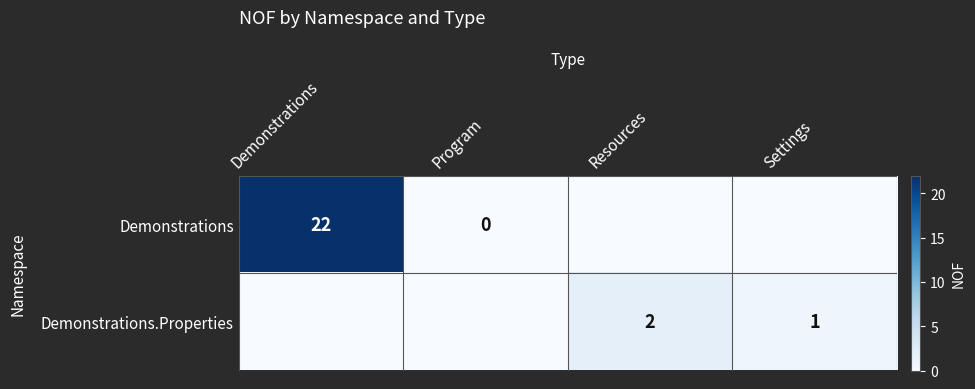

The Demonstrations.Properties series shows 2 at Resources. True or false?

True